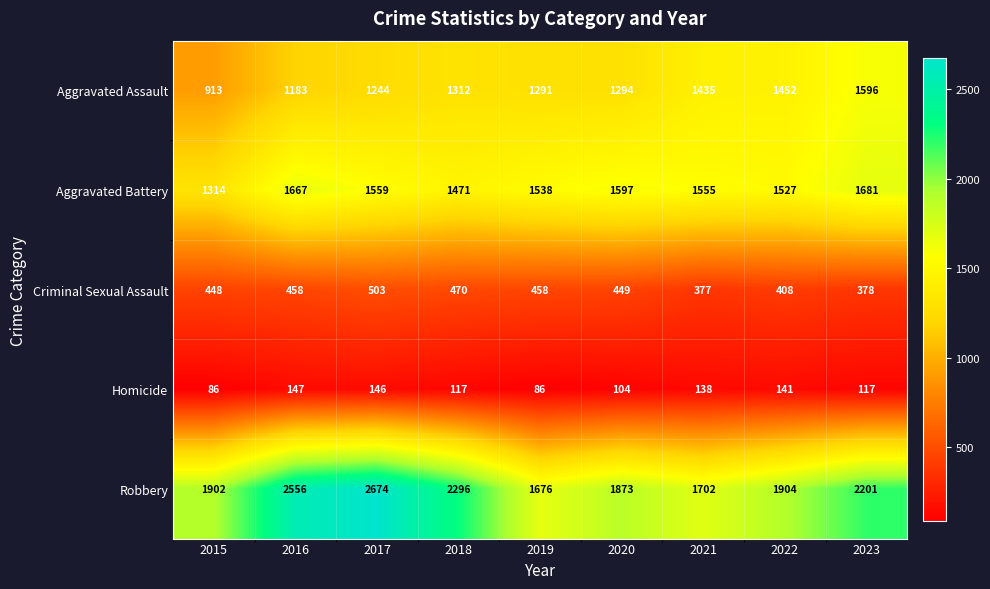

Read the Homicide value at 2021, to the nearest 5.

140